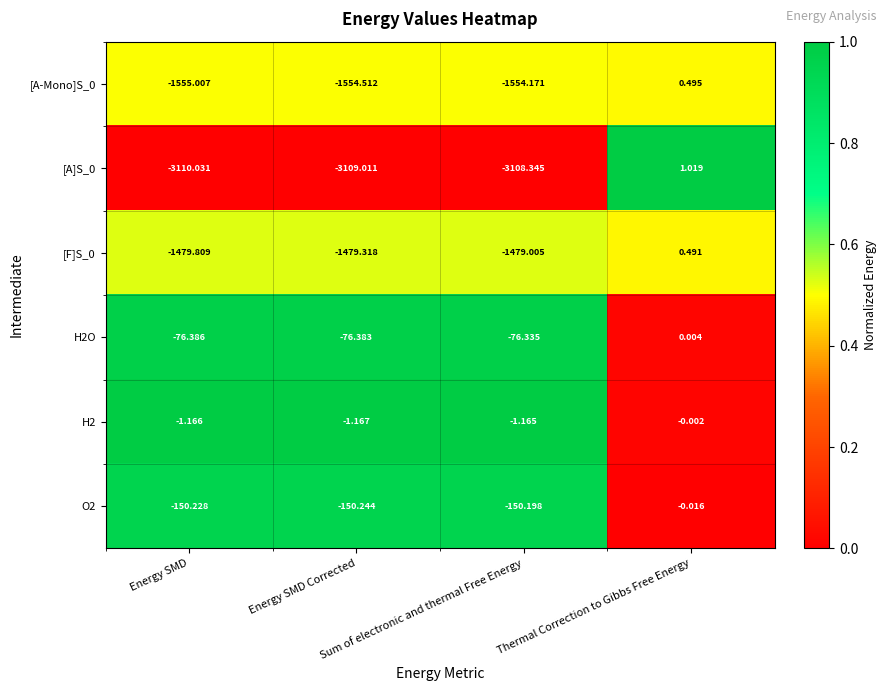

How many data points in O2 are above -150?

1